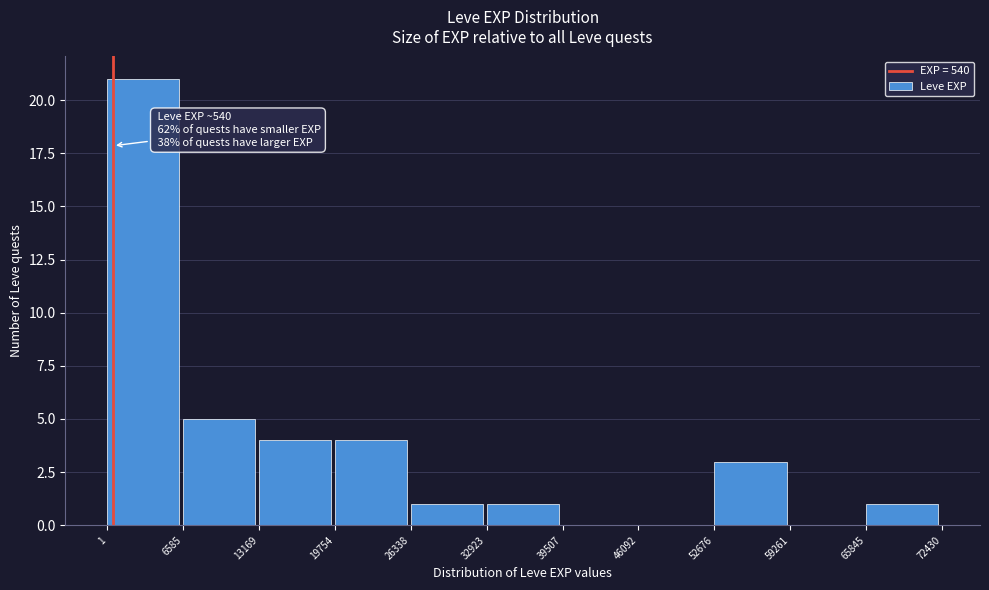

Over which range of the x-axis is the bar tallest?

1 to 6585